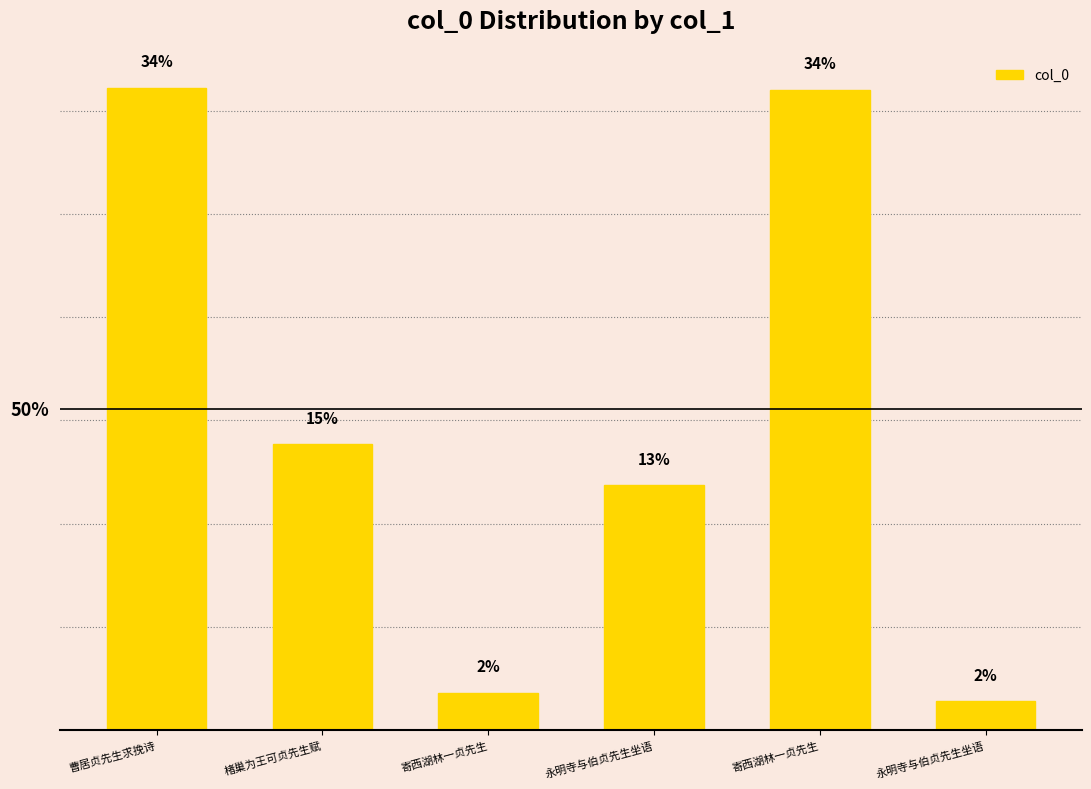

Does the chart contain any negative values?

No